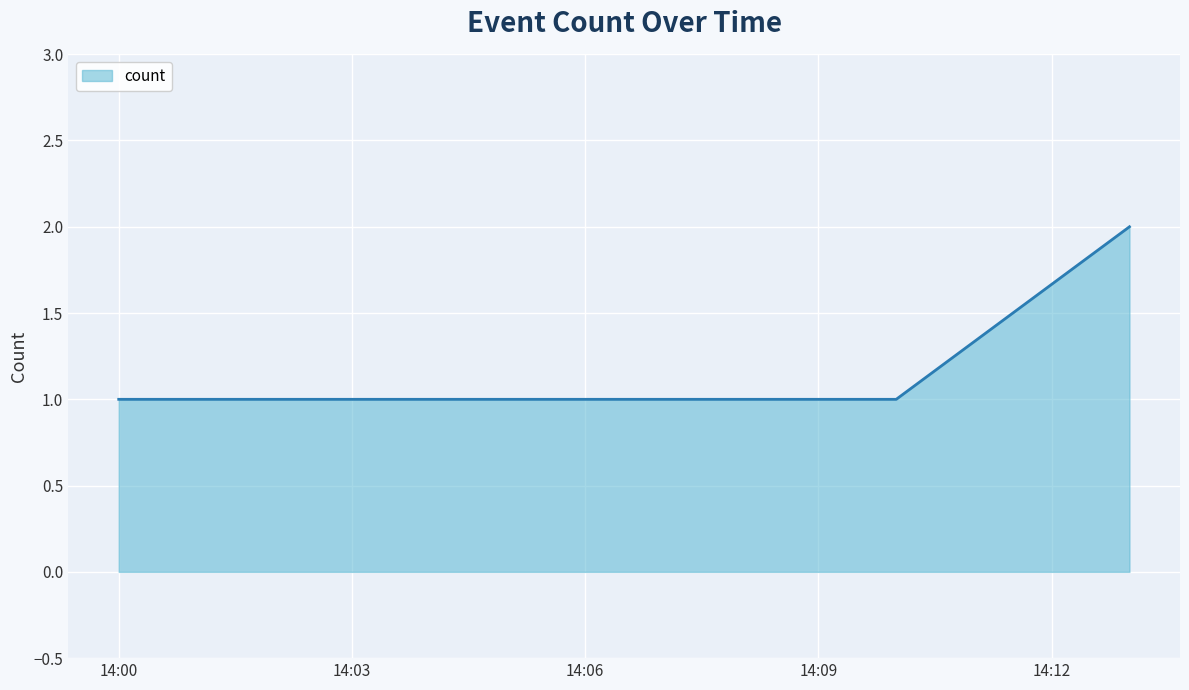

True or false: the data has more than 1 interior local peaks.

False